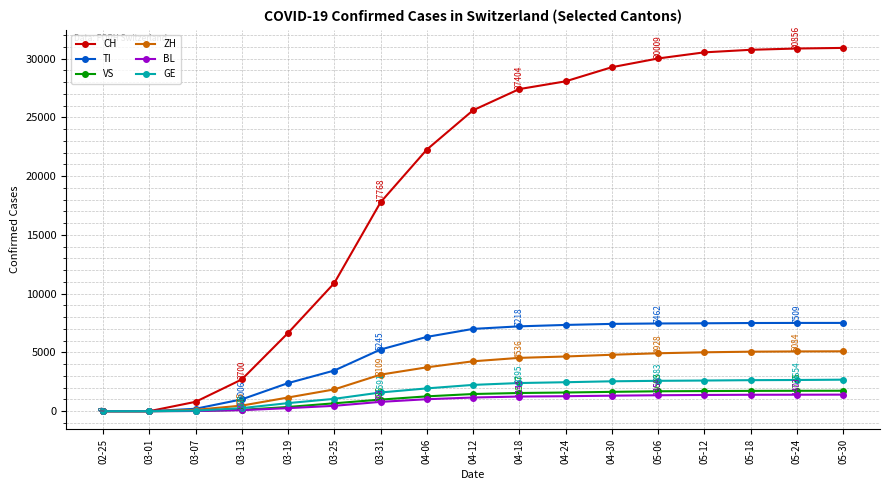

The value of GE at 03-19 is 686. True or false?

True